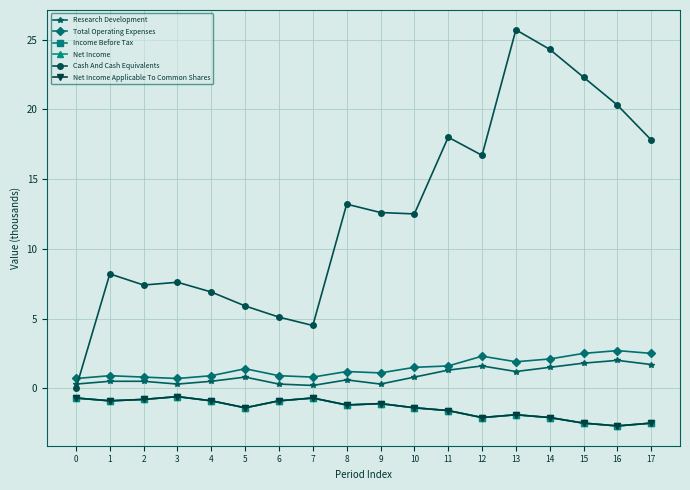

At which category does Cash And Cash Equivalents reach its first local peak?

1